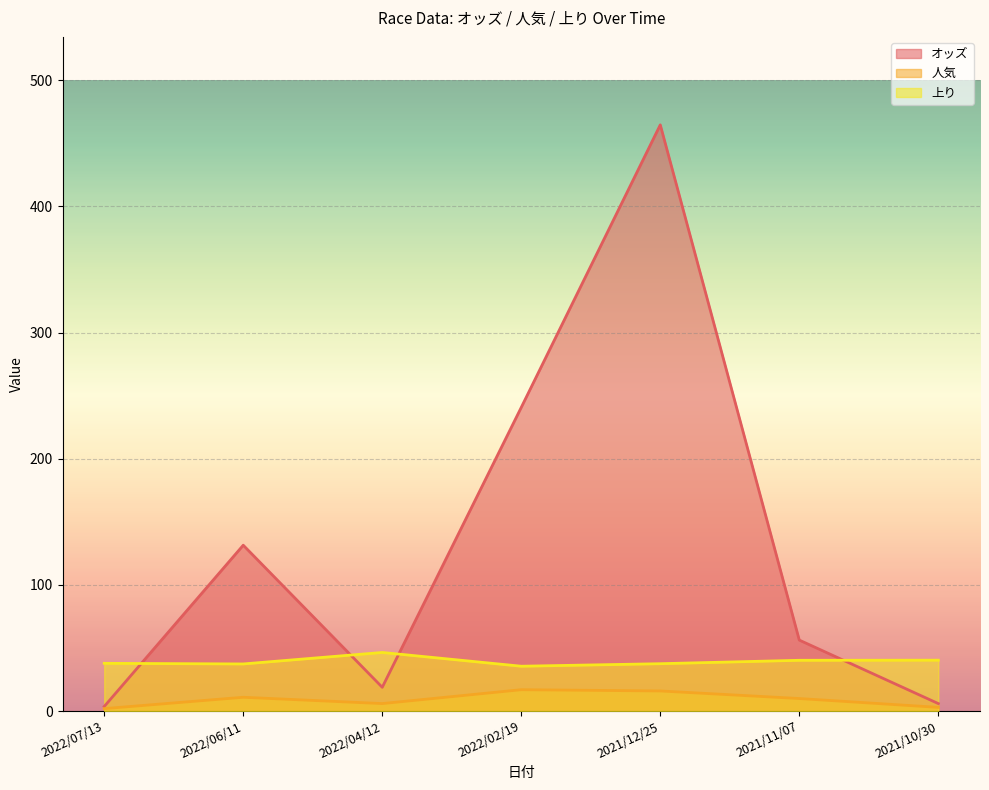

Where is the first local maximum for 上り?

2022/04/12